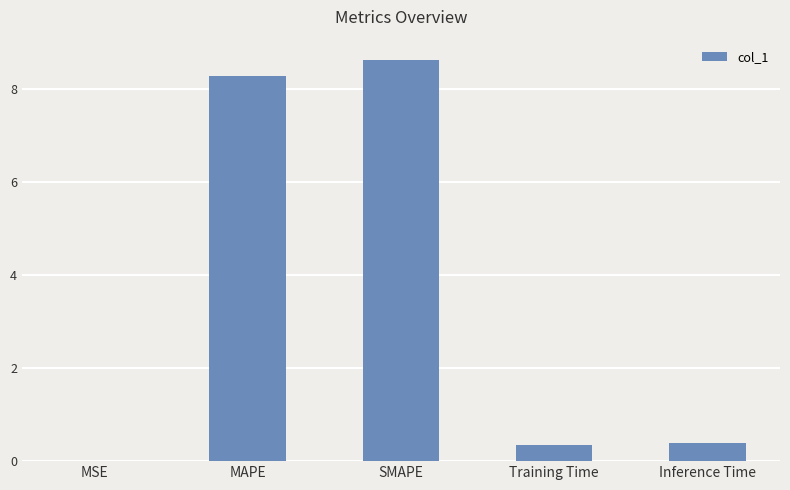

Which label corresponds to the largest value in the chart?

SMAPE